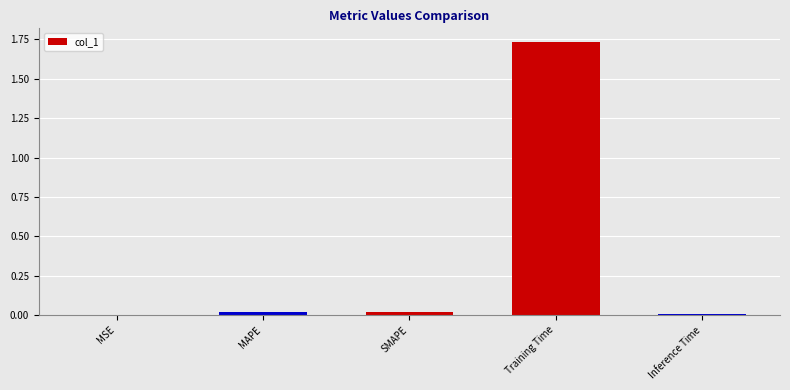

What is the sum of all values?

1.8